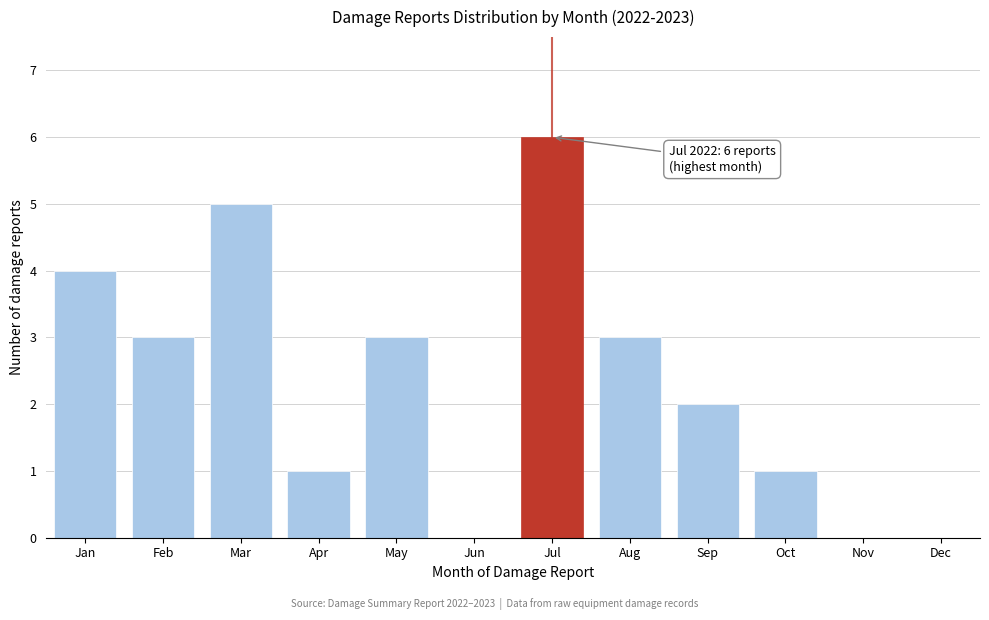

Reading left to right, list all the values displayed in this chart.

Jan=4	Feb=3	Mar=5	Apr=1	May=3	Jun=0	Jul=6	Aug=3	Sep=2	Oct=1	Nov=0	Dec=0